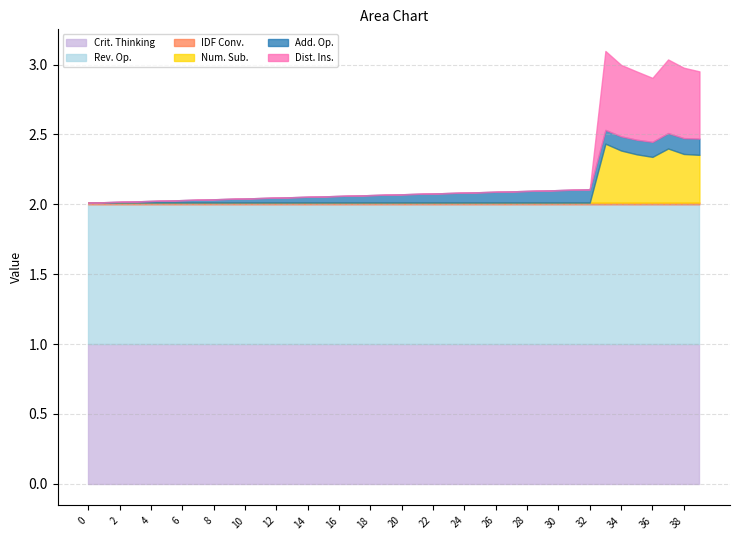

Does the chart have visible grid lines?

Yes